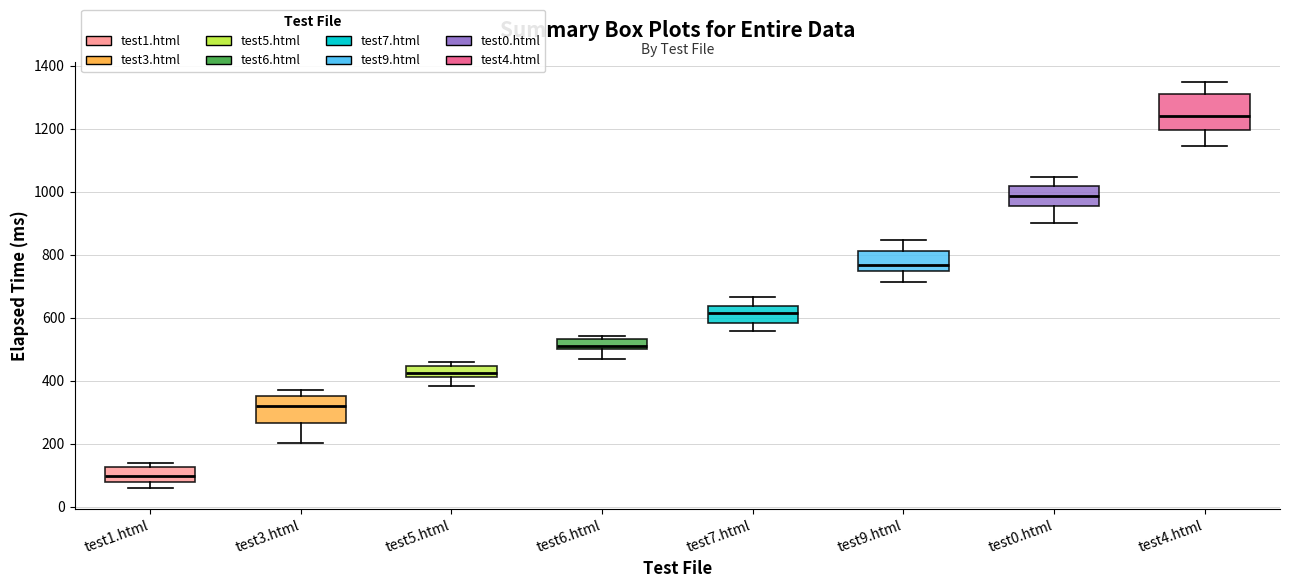

Comparing the boxes themselves (not the whiskers), which one is the tallest?

test4.html